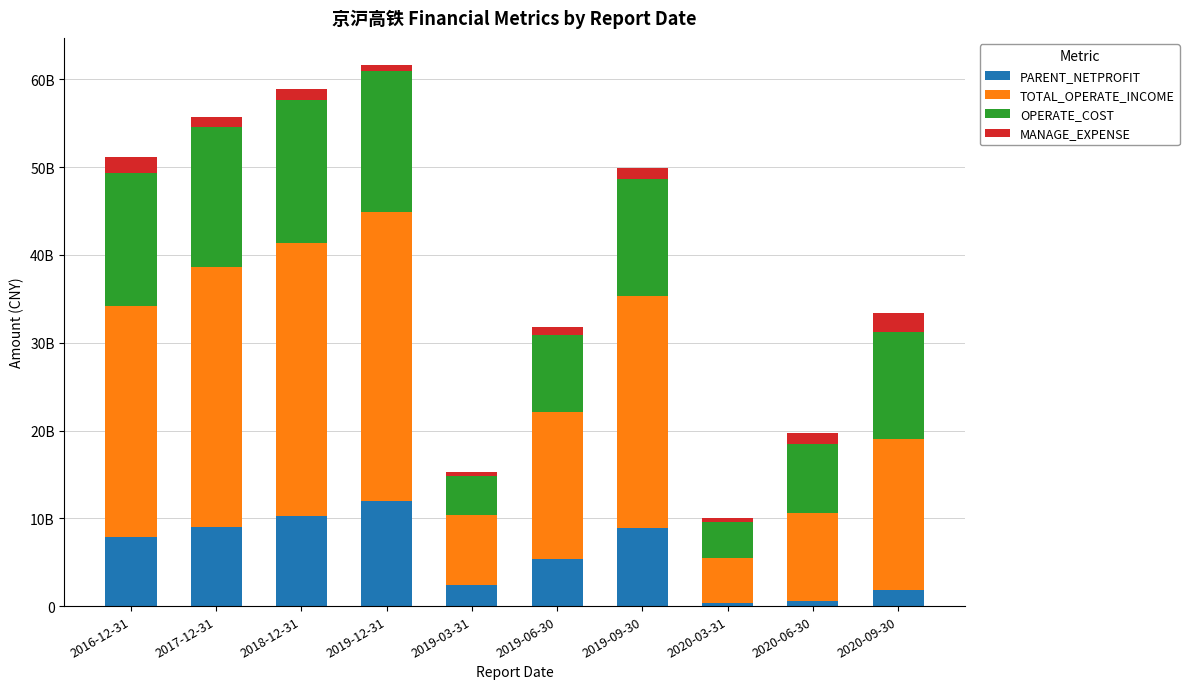

Does the chart contain stacked bars?

Yes